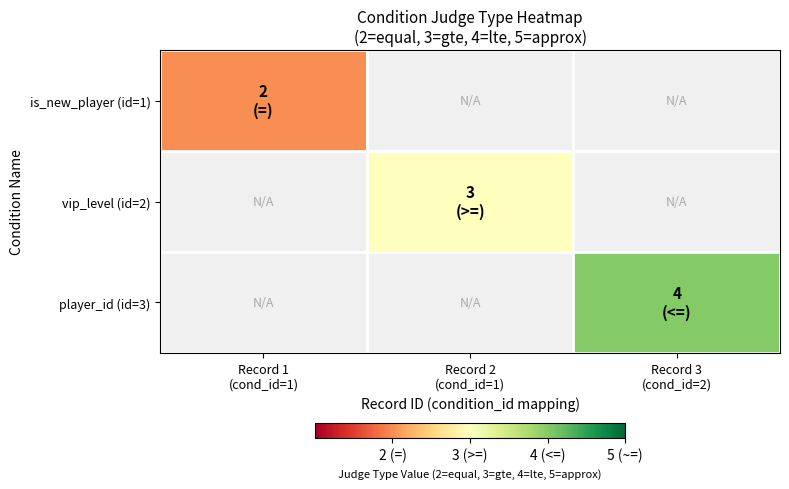

At which category does the chart reach its peak across all series?

Record 3
(cond_id=2)